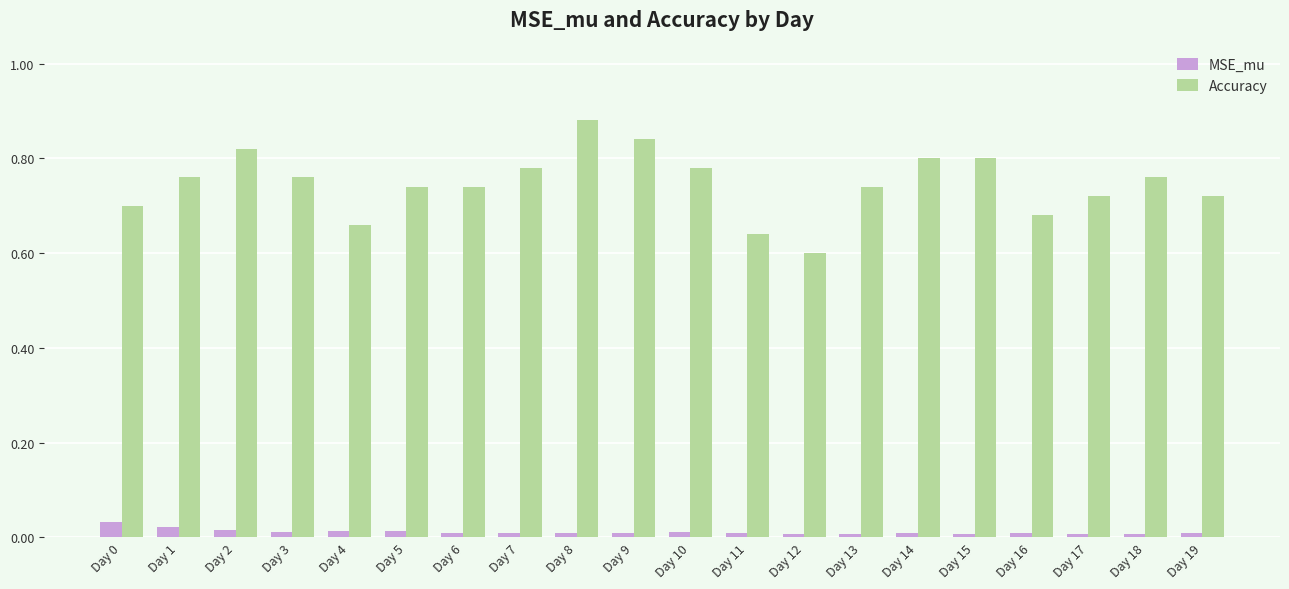

Which series has the largest range (max minus min)?

Accuracy